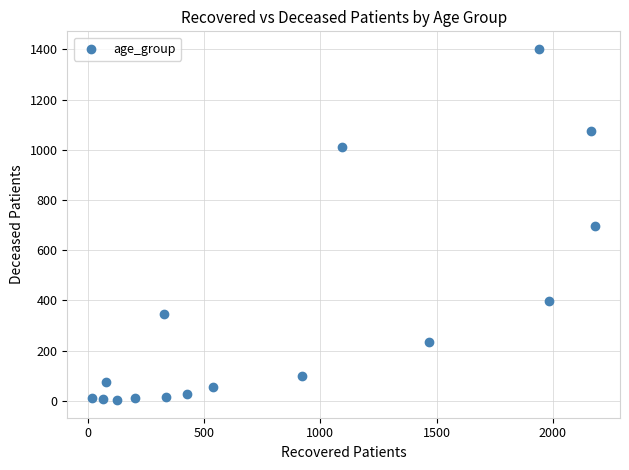

What is the range of Y values (max minus min)?

1399